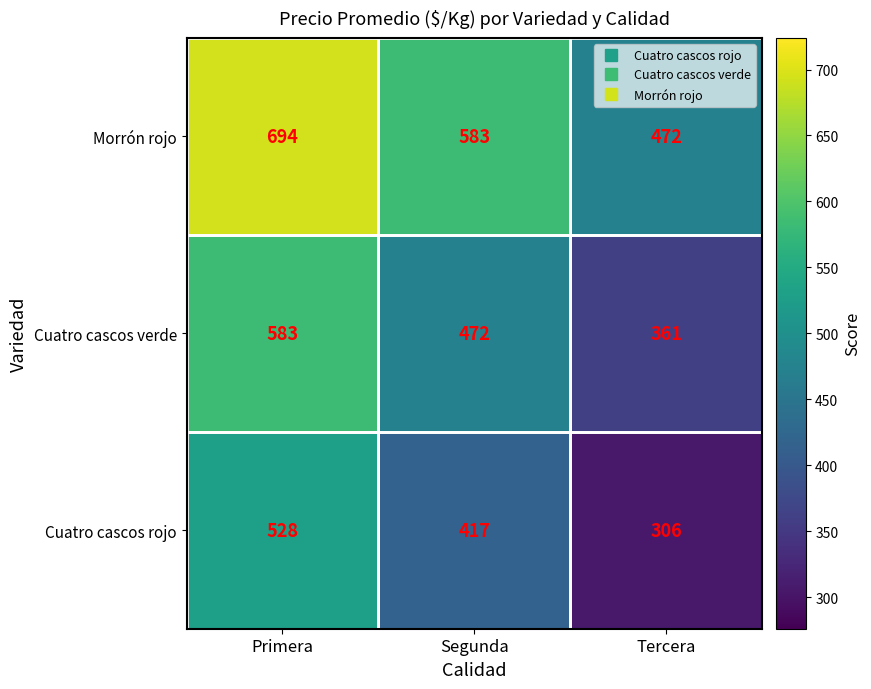

List the series in order of their overall mean, lowest first.

Cuatro cascos rojo, Cuatro cascos verde, Morrón rojo